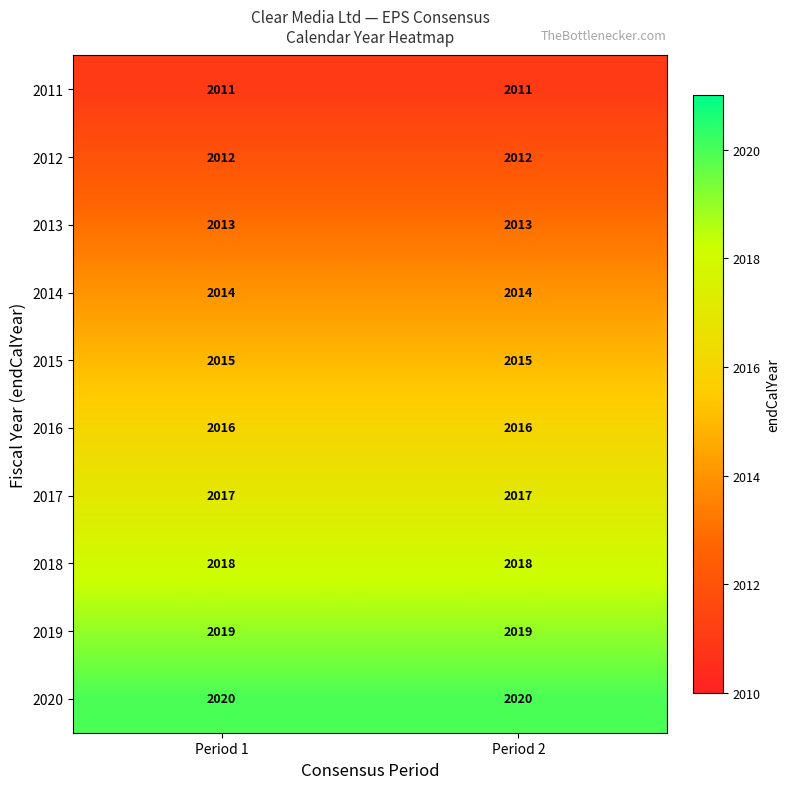

The 2011 series shows 562 at Period 1. True or false?

False